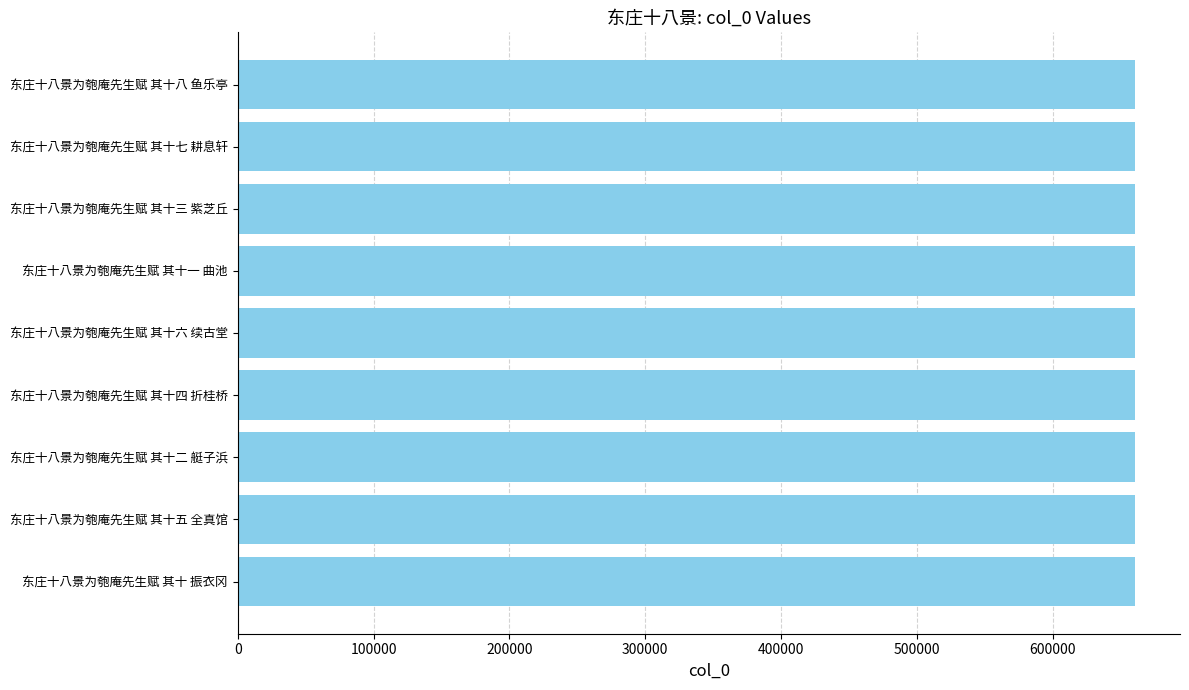

What is the ratio of the value at 东庄十八景为匏庵先生赋 其十 振衣冈 to the value at 东庄十八景为匏庵先生赋 其十八 鱼乐亭?

1.0